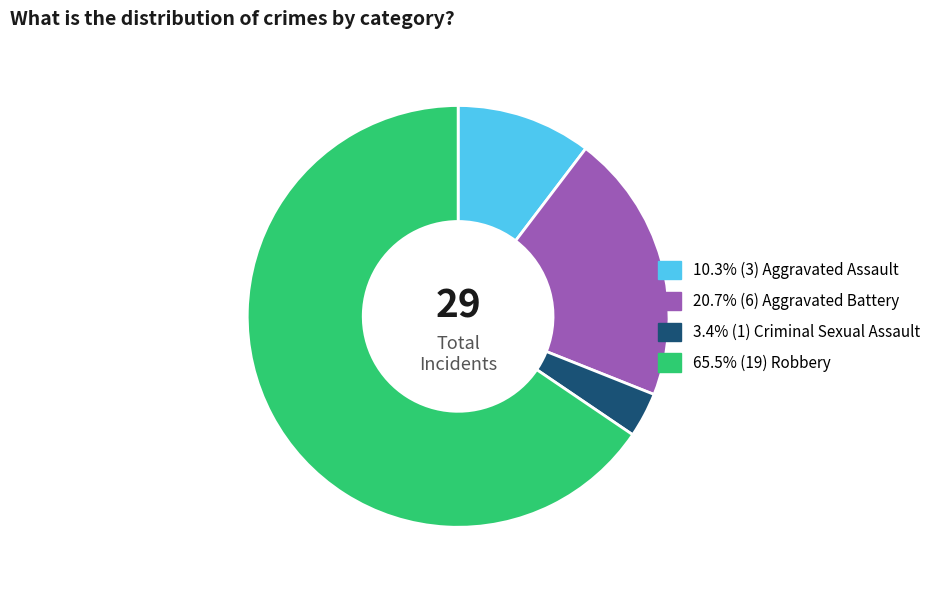

Is there a majority slice in this chart?

Yes